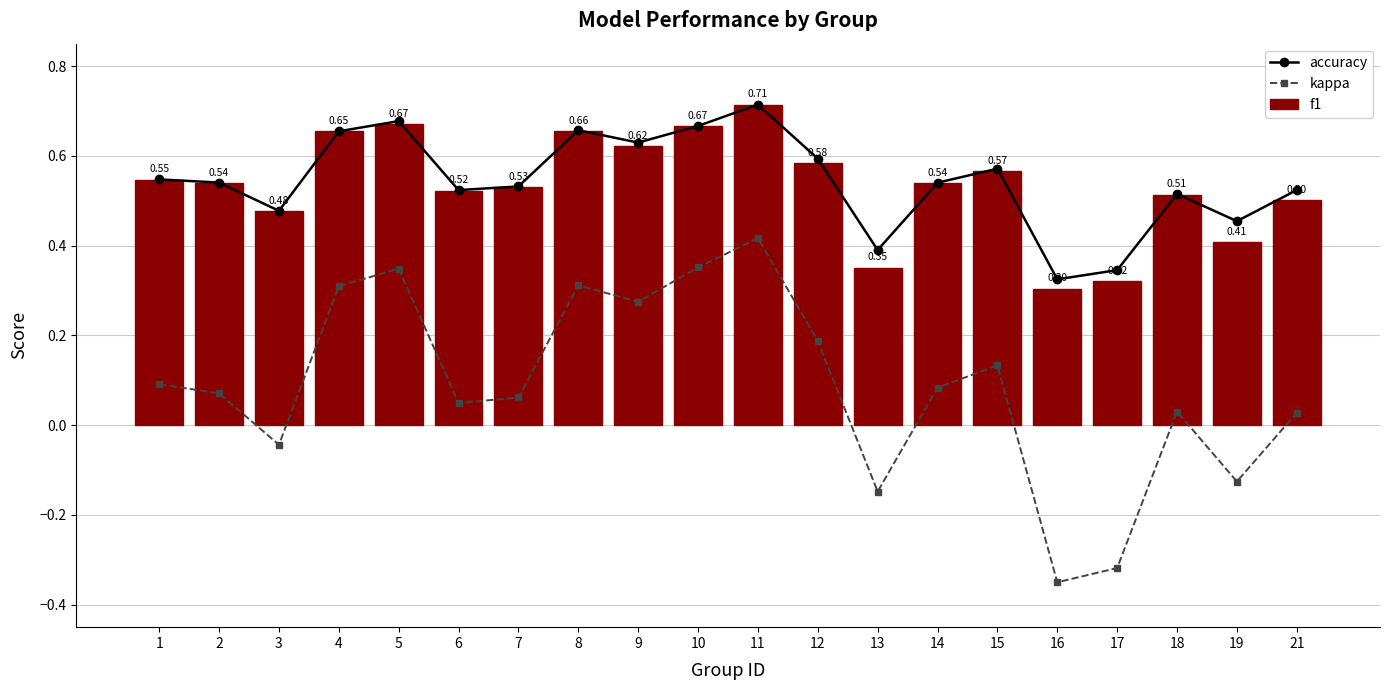

Rank the categories by kappa value from lowest to highest.

16, 17, 13, 19, 3, 21, 18, 6, 7, 2, 14, 1, 15, 12, 9, 4, 8, 5, 10, 11